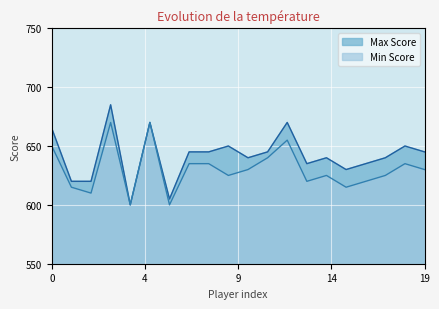

Does the chart display data point markers on the line(s)?

No